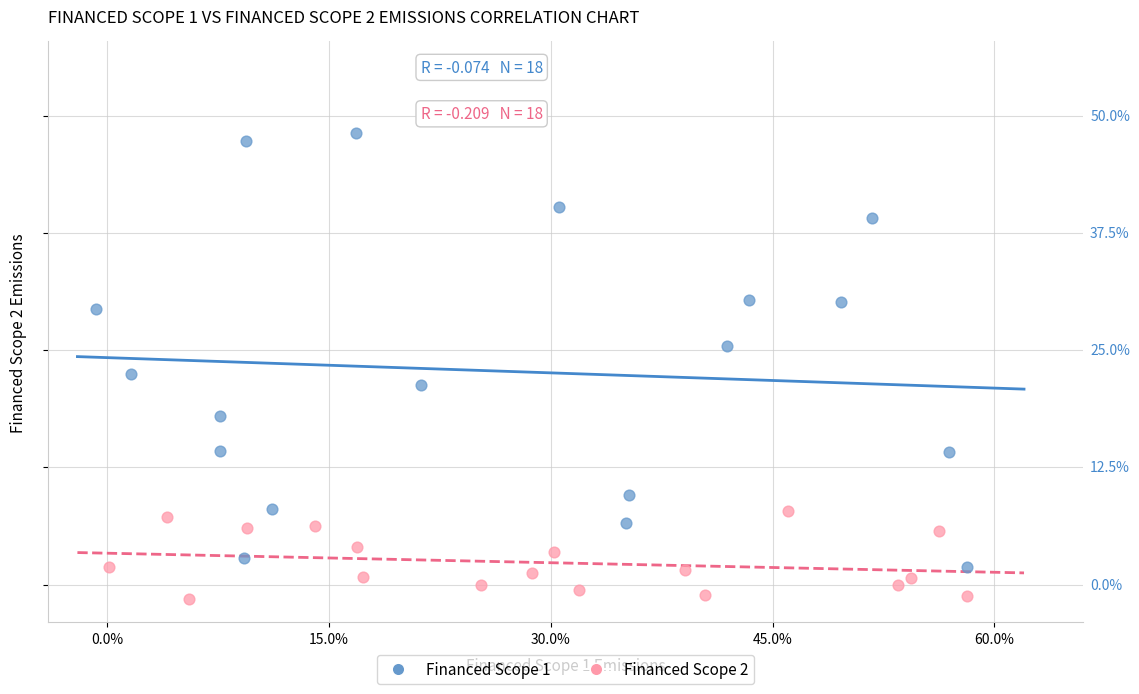

What are all the series names shown in the legend?

Financed Scope 1, Financed Scope 2